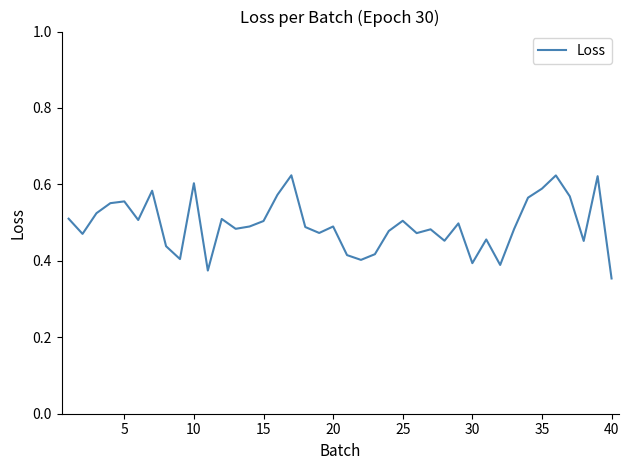

What is the difference between the maximum and minimum values?

0.3